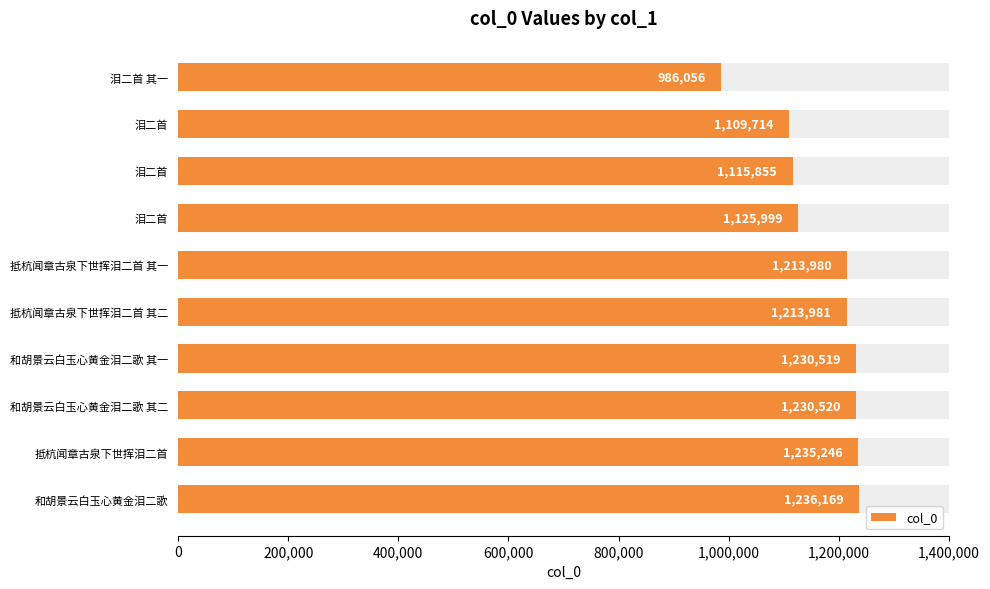

Are the bars horizontal?

Yes